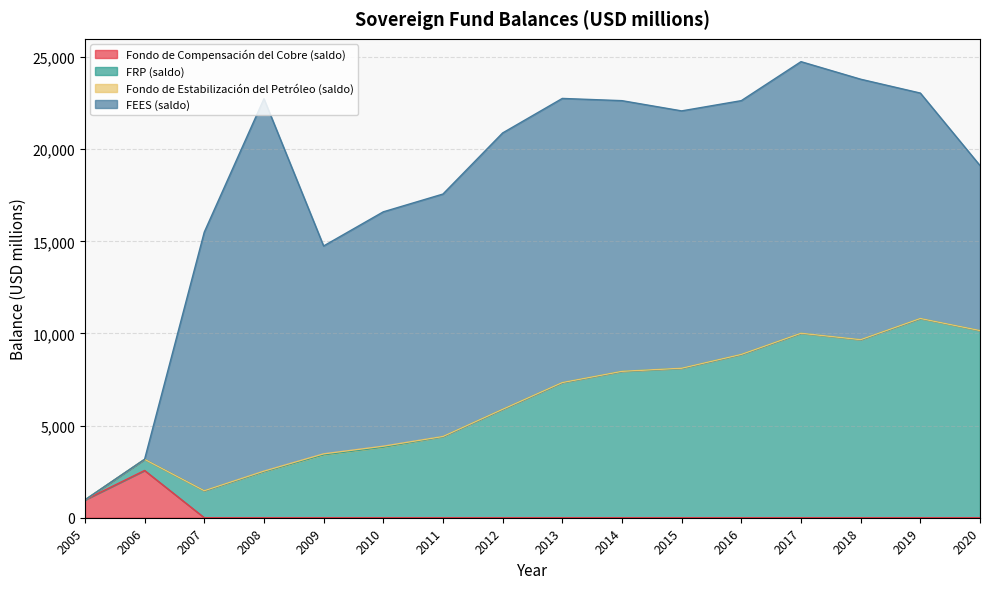

Which category has the lowest value across all series?

2007